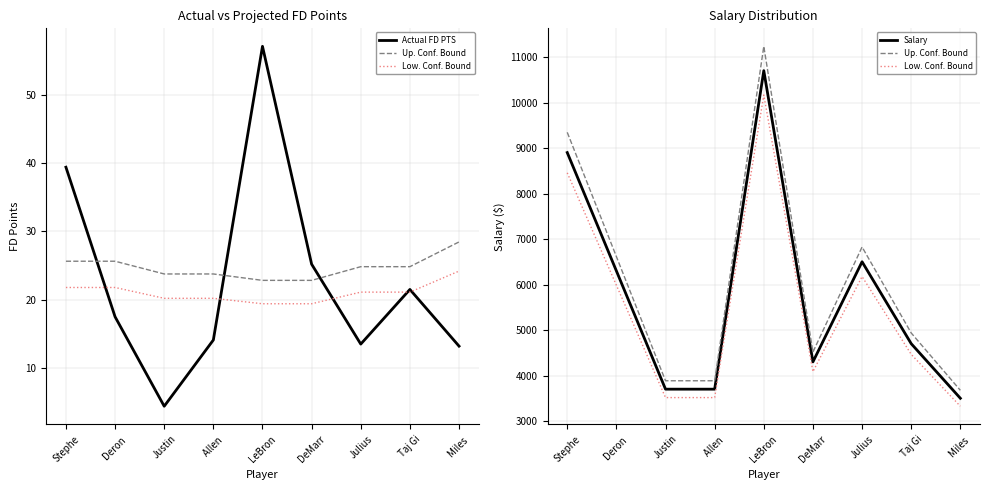

The value of Actual FD PTS at Stephe is 66.8. True or false?

False